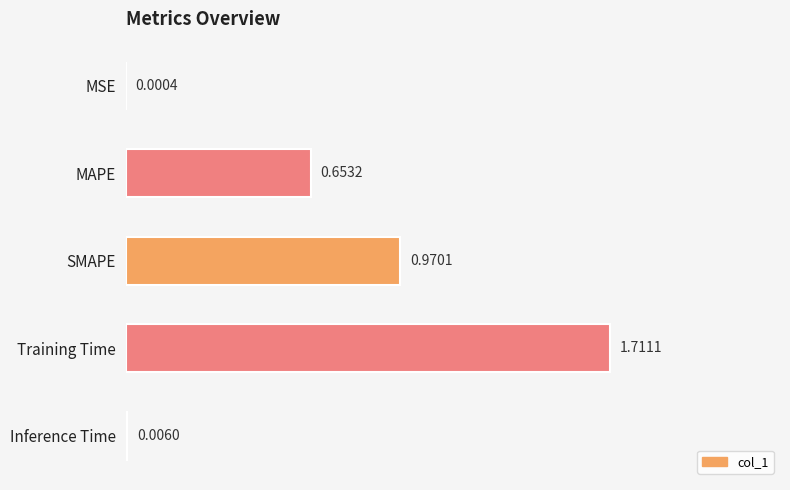

How many series are shown in this chart?

1